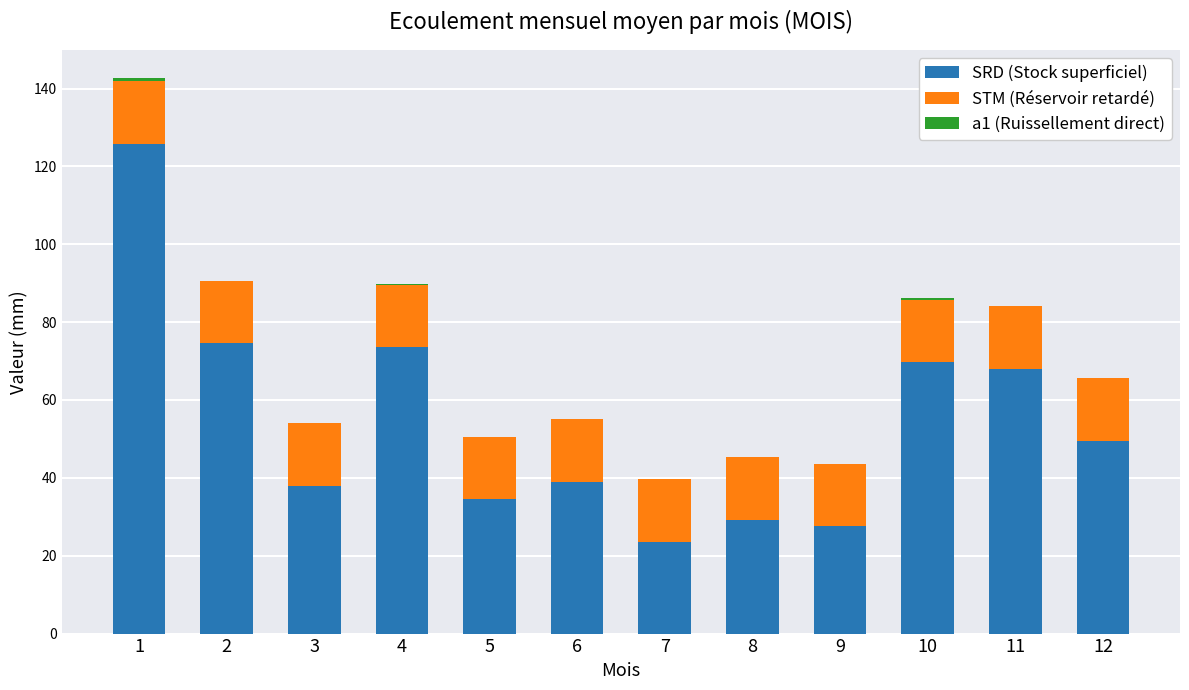

What is the highest value of the SRD (Stock superficiel) series?

125.8